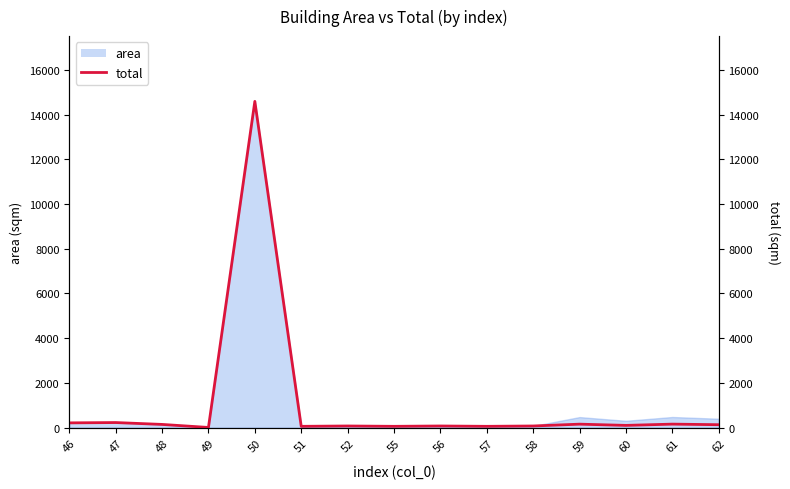

What is the ratio of the value at 50 to the value at 48?

99.8